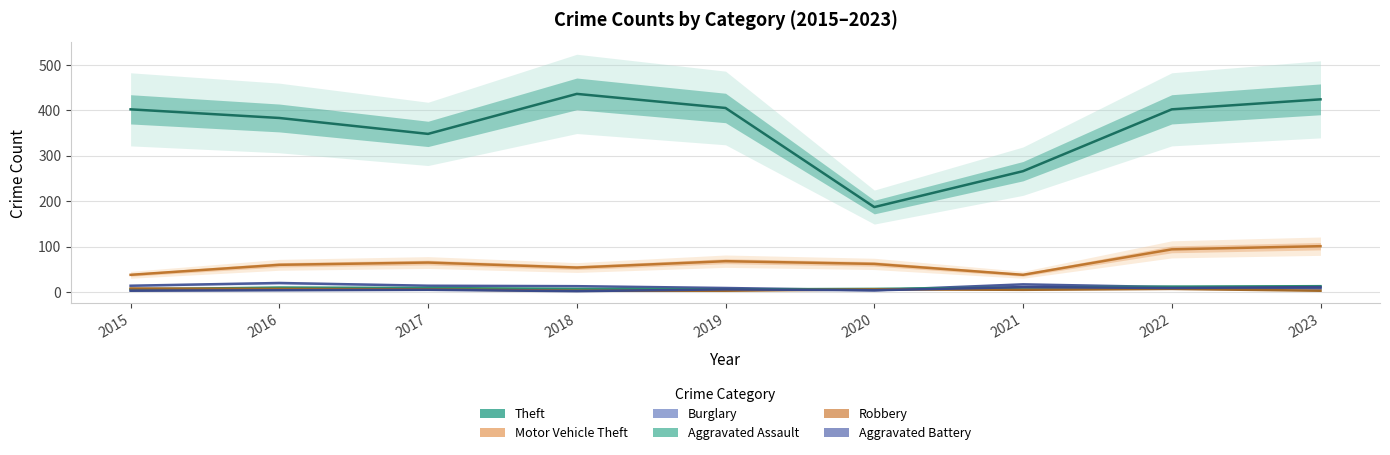

What is the value of the Aggravated Battery point at the 4th from the left?

2